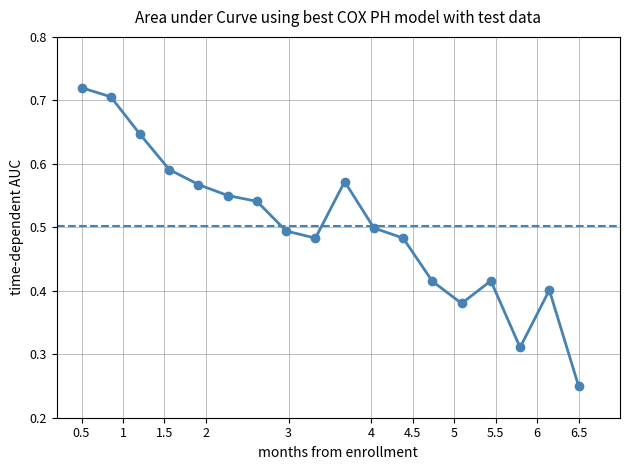

Count the values in the range 0 to 1.

18